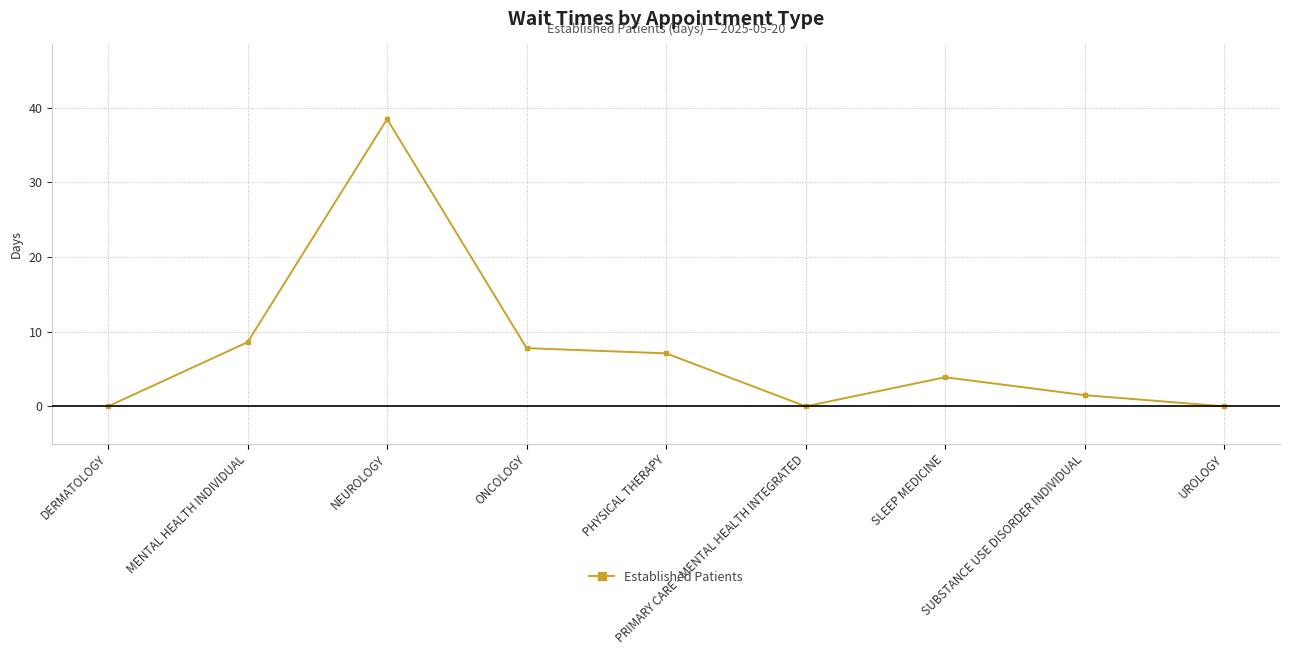

What is the difference between the maximum and minimum values?

38.5